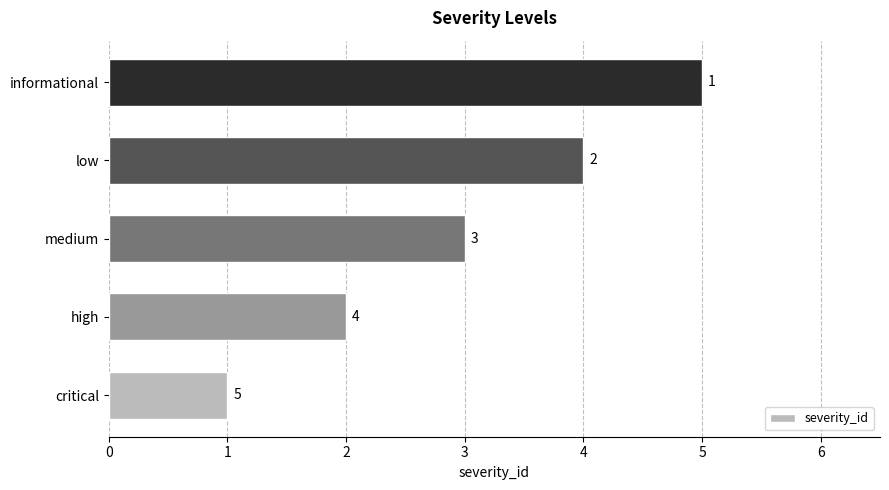

What is the change in value from low to informational?

+1